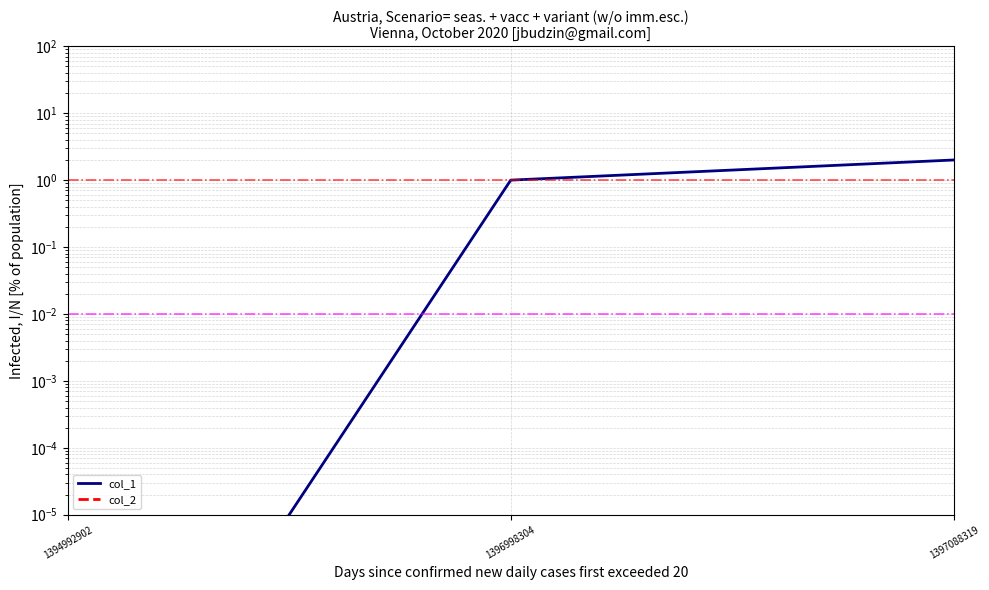

List the series in order of their overall mean, lowest first.

col_2, col_1